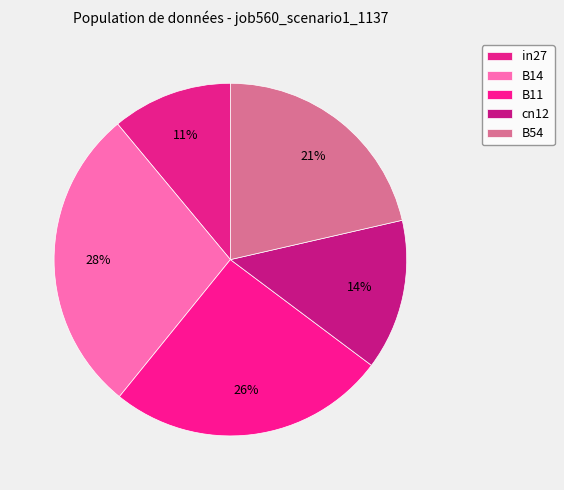

Count the number of slices in the pie.

5